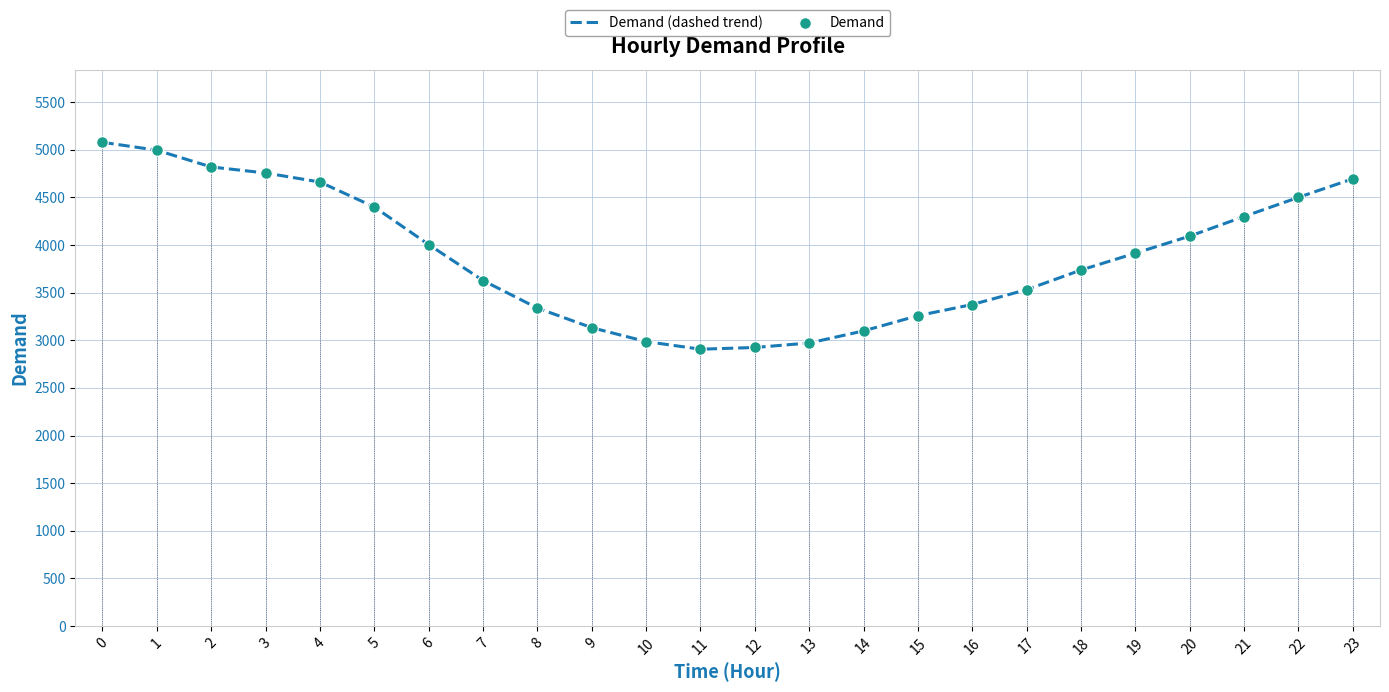

What is the difference between the values at 6 and 18?

268